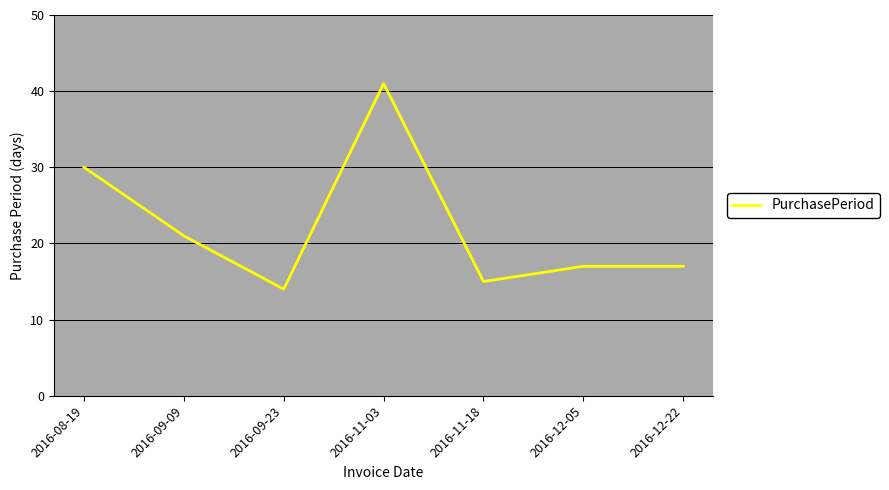

True or false: the data shows 41 at 2016-11-03.

True